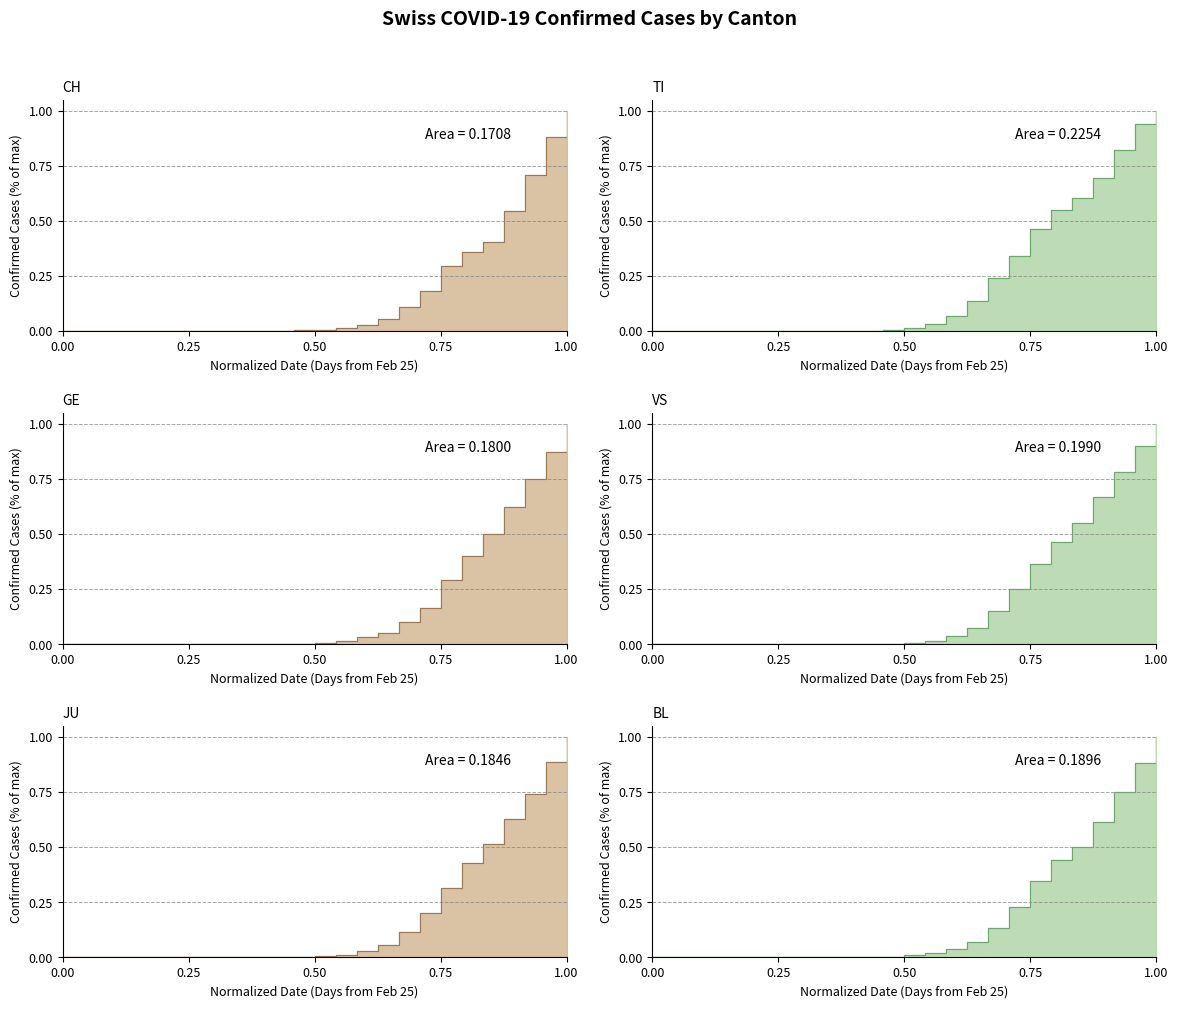

True or false: BL has more than 1 points higher than both neighbors.

False